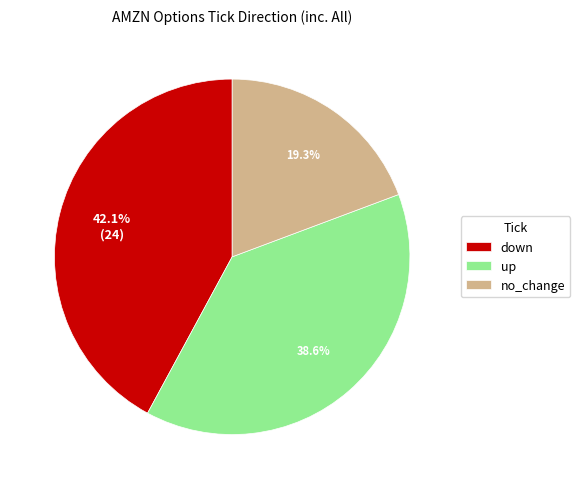

Does up account for over 50% of the chart?

No